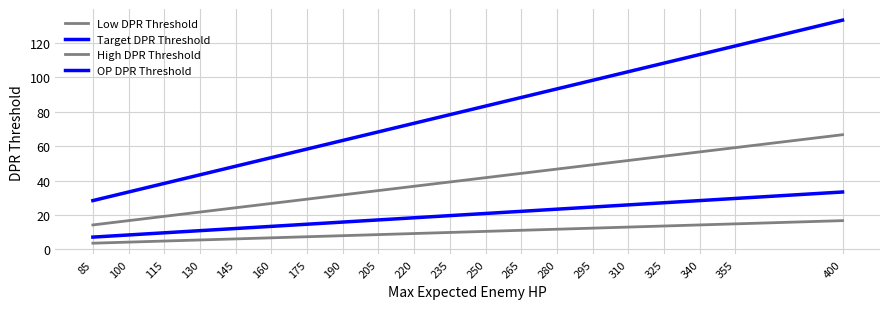

At which category does the chart reach its peak across all series?

400